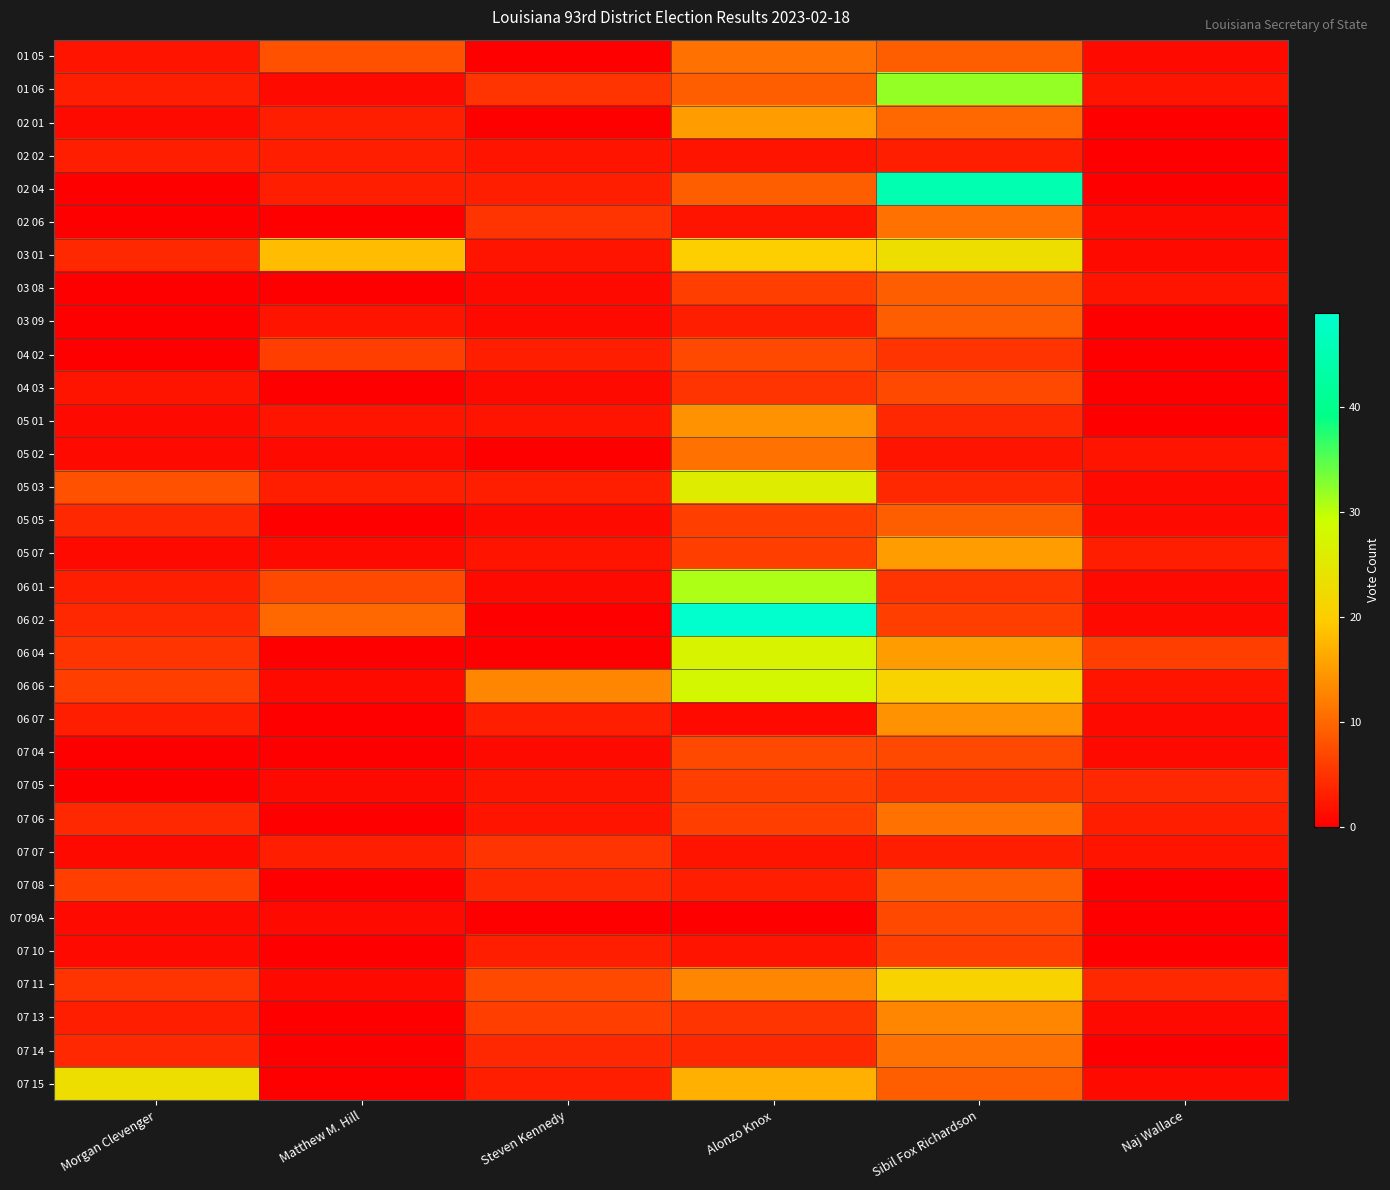

Which series has the widest spread of values?

06 02